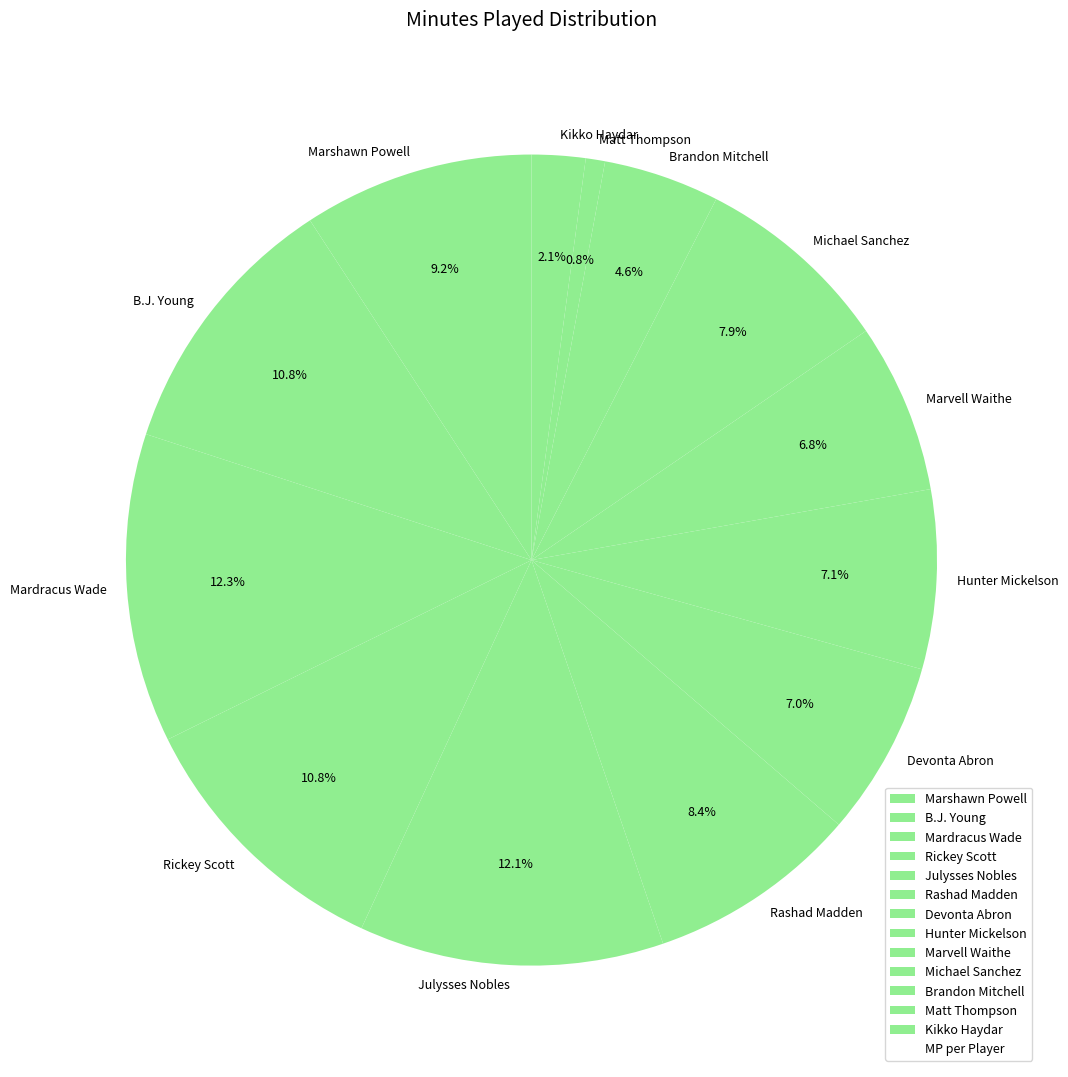

To the nearest percent, what is the average slice percentage?

8%